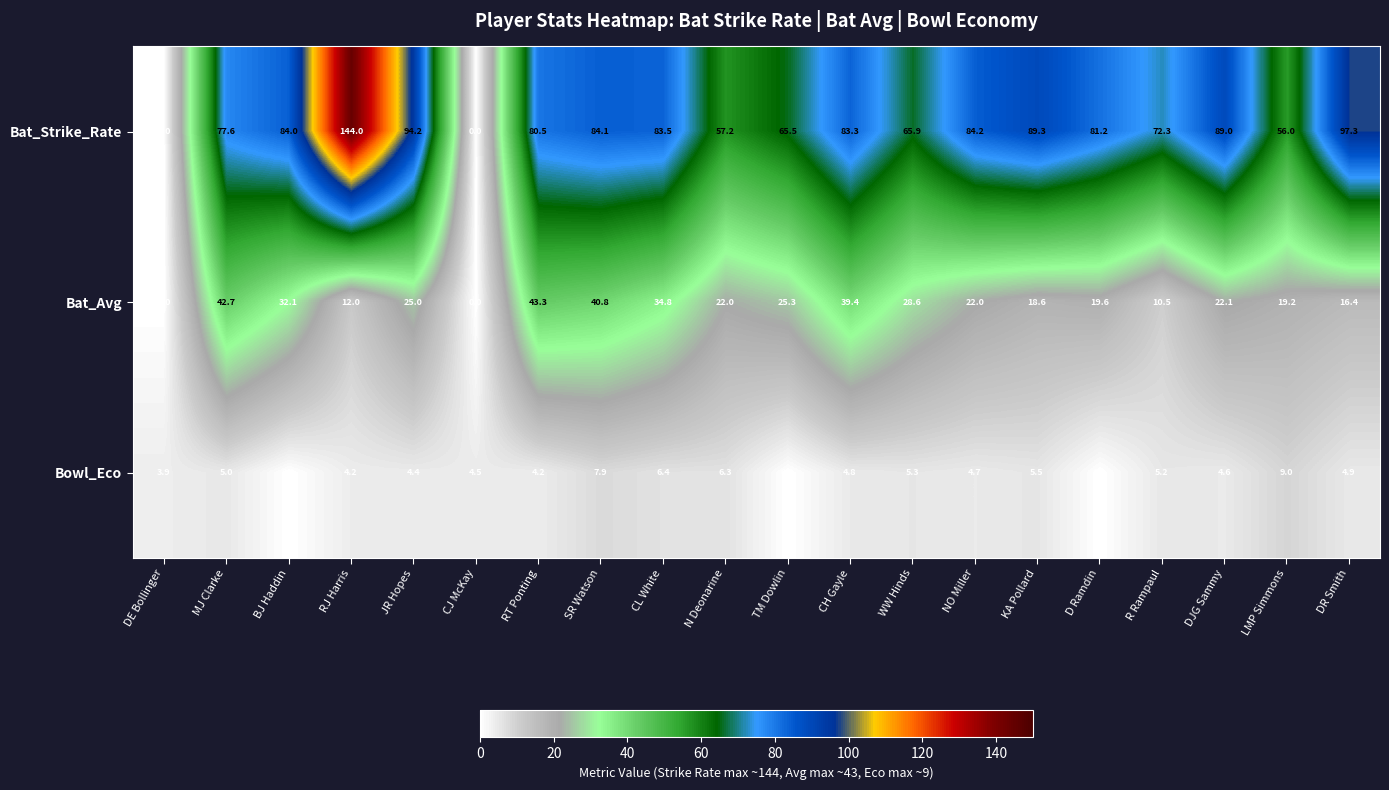

What is the difference between the highest and lowest values at RJ Harris?

139.8